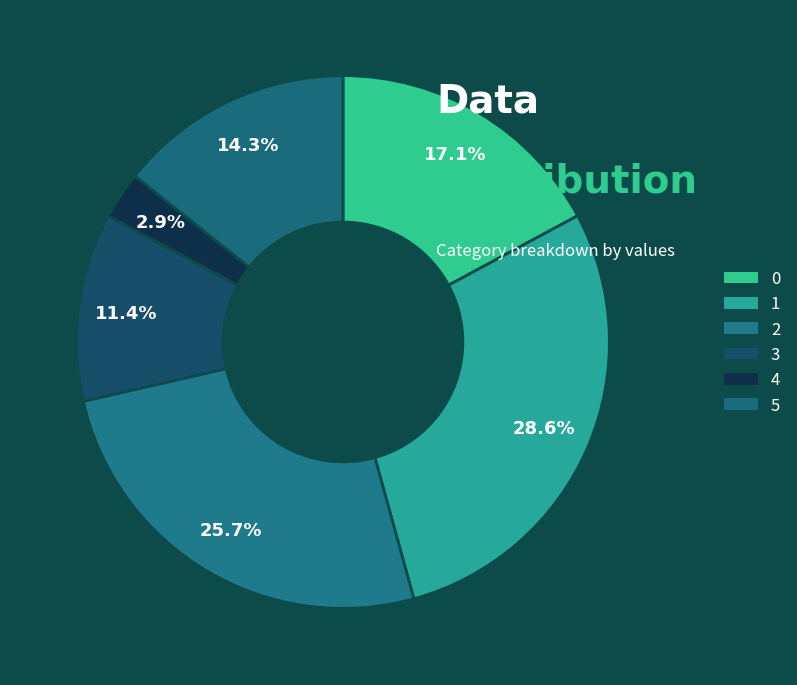

Which category has the smallest portion of the pie?

4